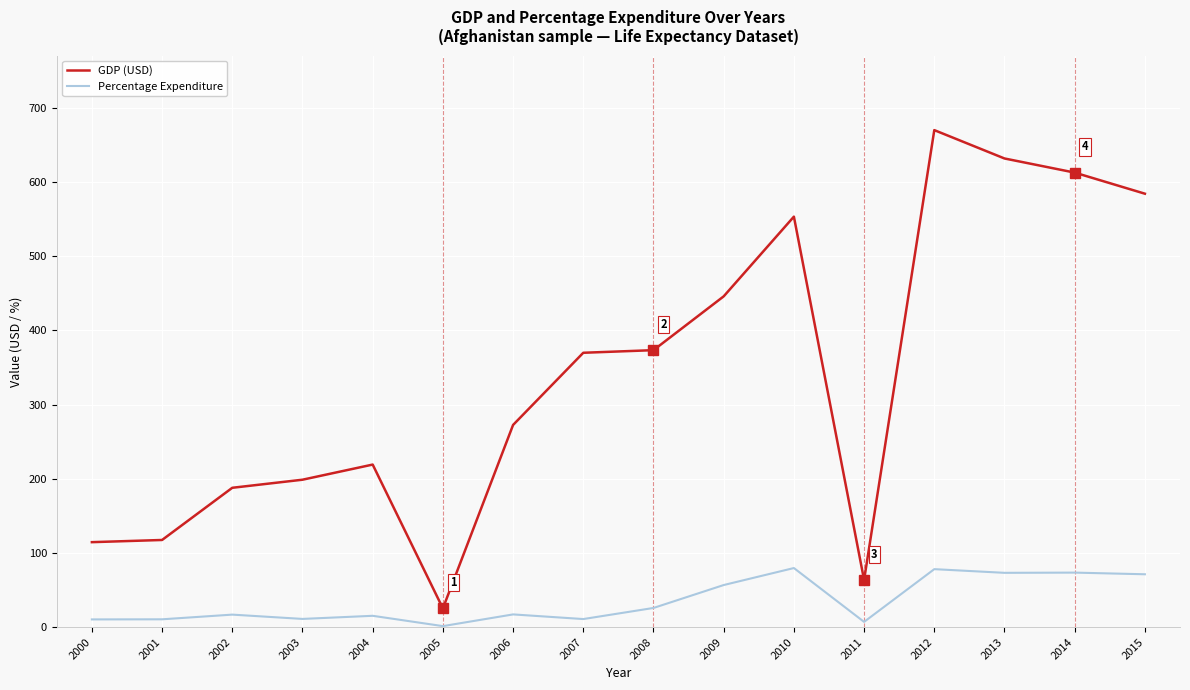

What is the highest value of the GDP (USD) series?

670.0